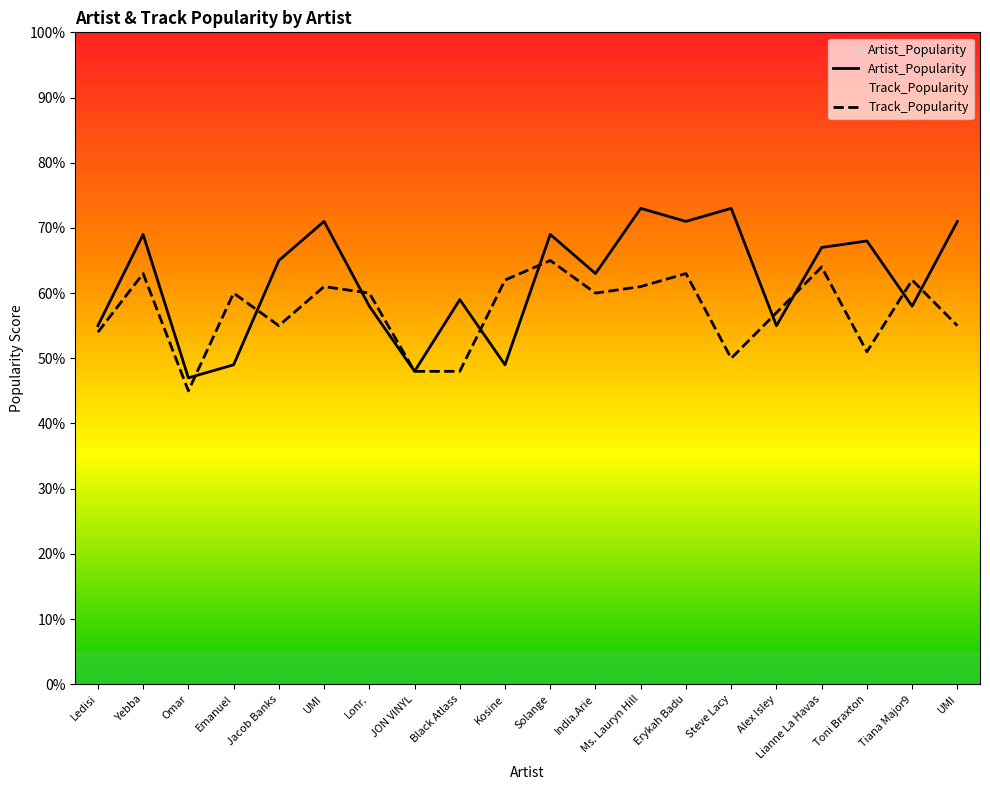

What is the sum of all Artist_Popularity values?

1238